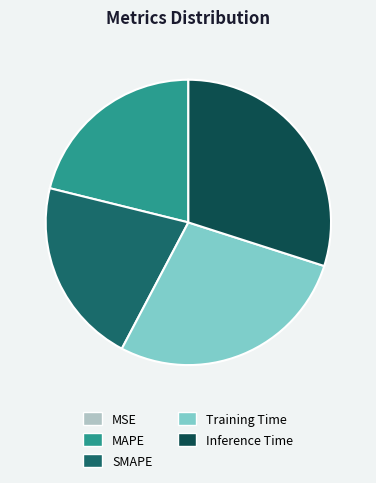

Between Inference Time and MAPE, which is larger?

Inference Time